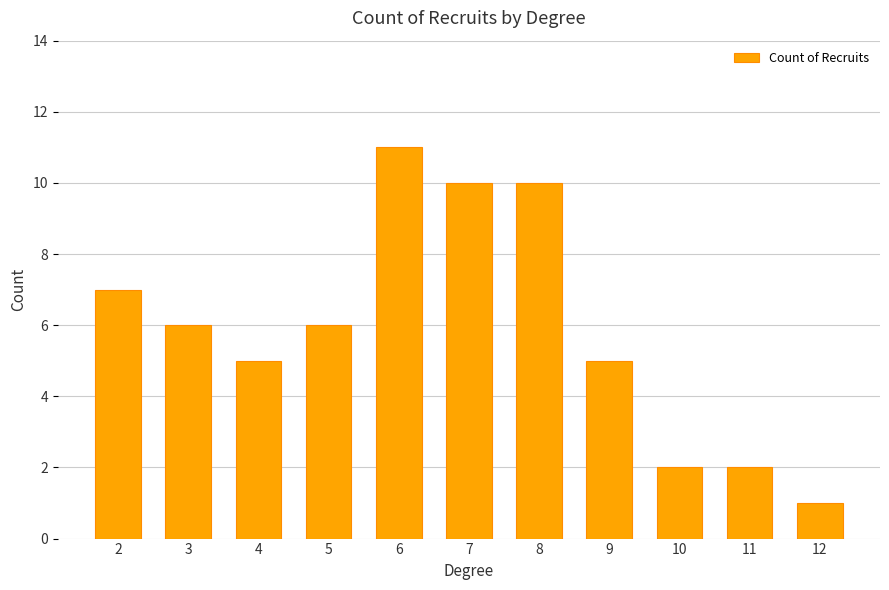

How many values are below 6?

5